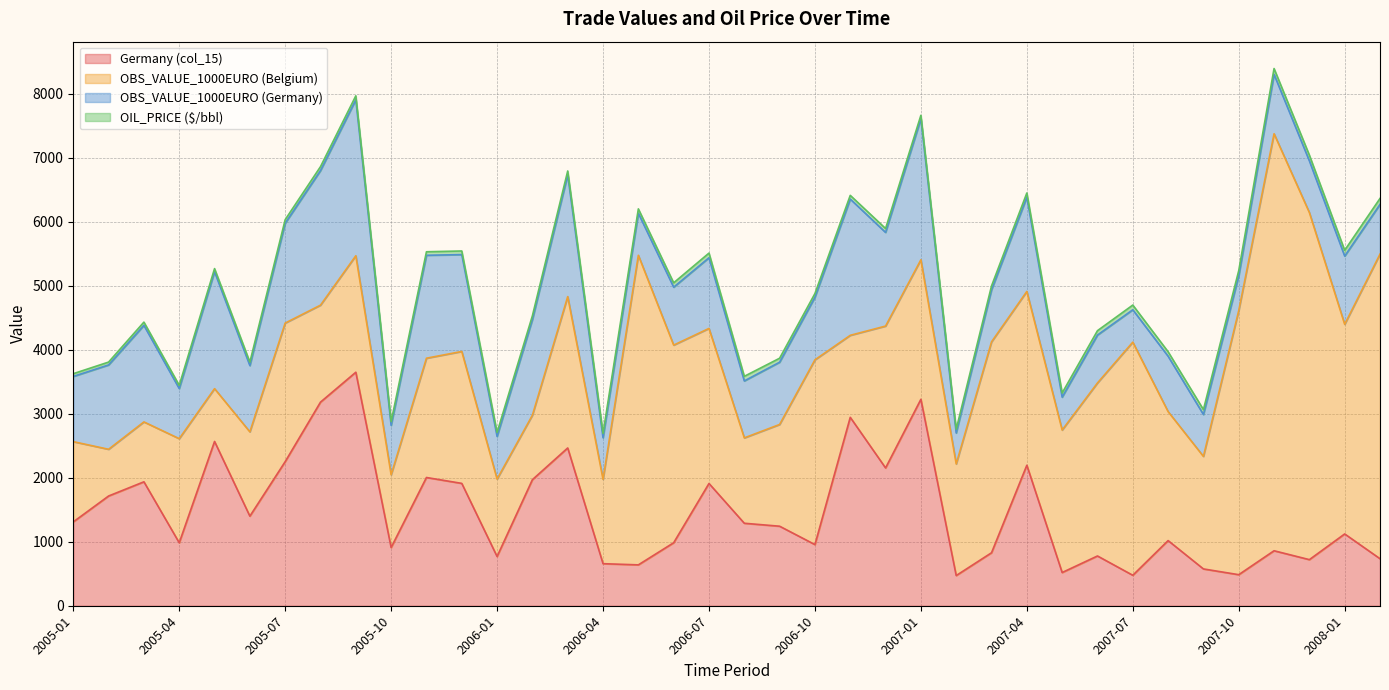

How many data points does each series have?

38